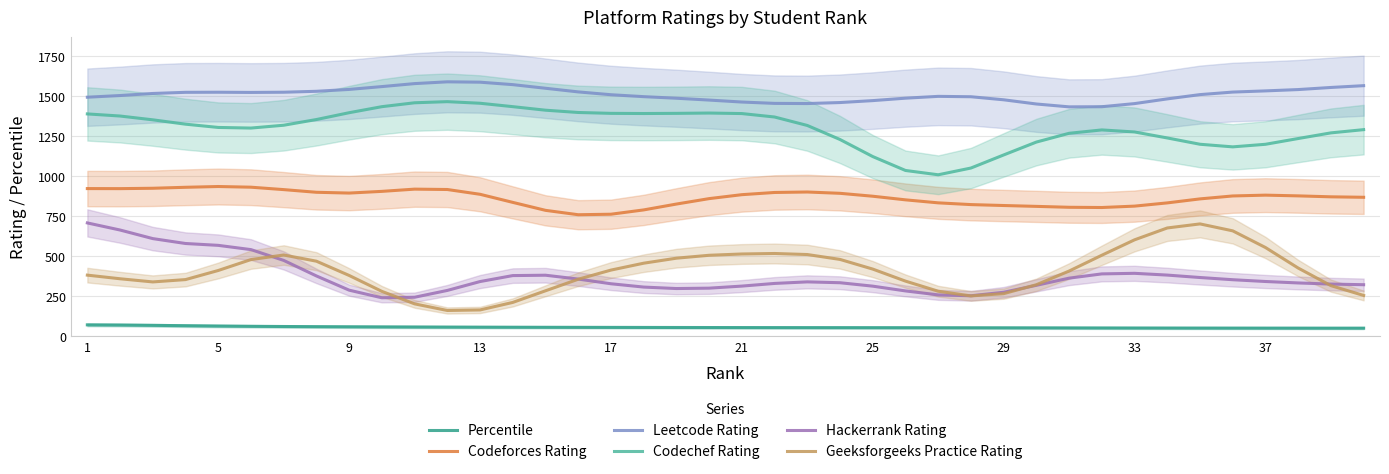

What is the greatest value displayed?

1590.0